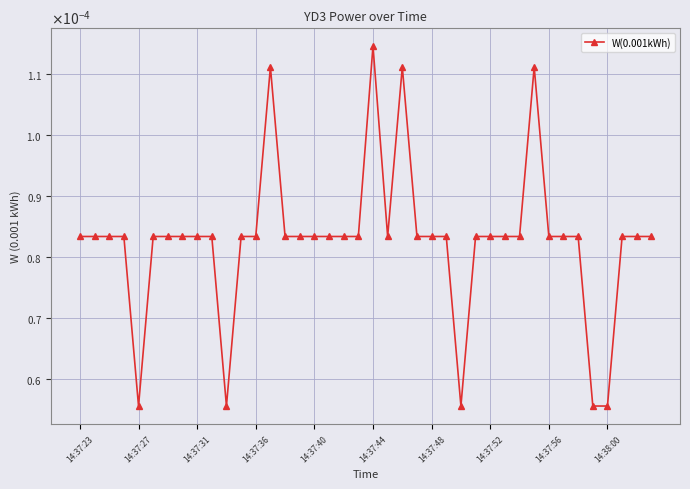

How many interior local peaks (higher than both neighbors) does the data have?

4